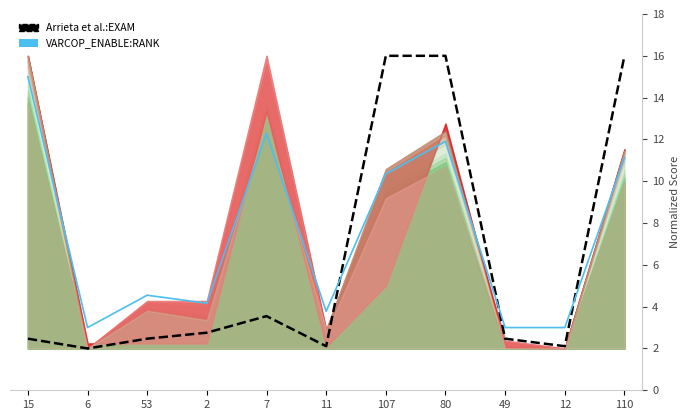

Where does the VARCOP_ENABLE:RANK series first go above 4?

15